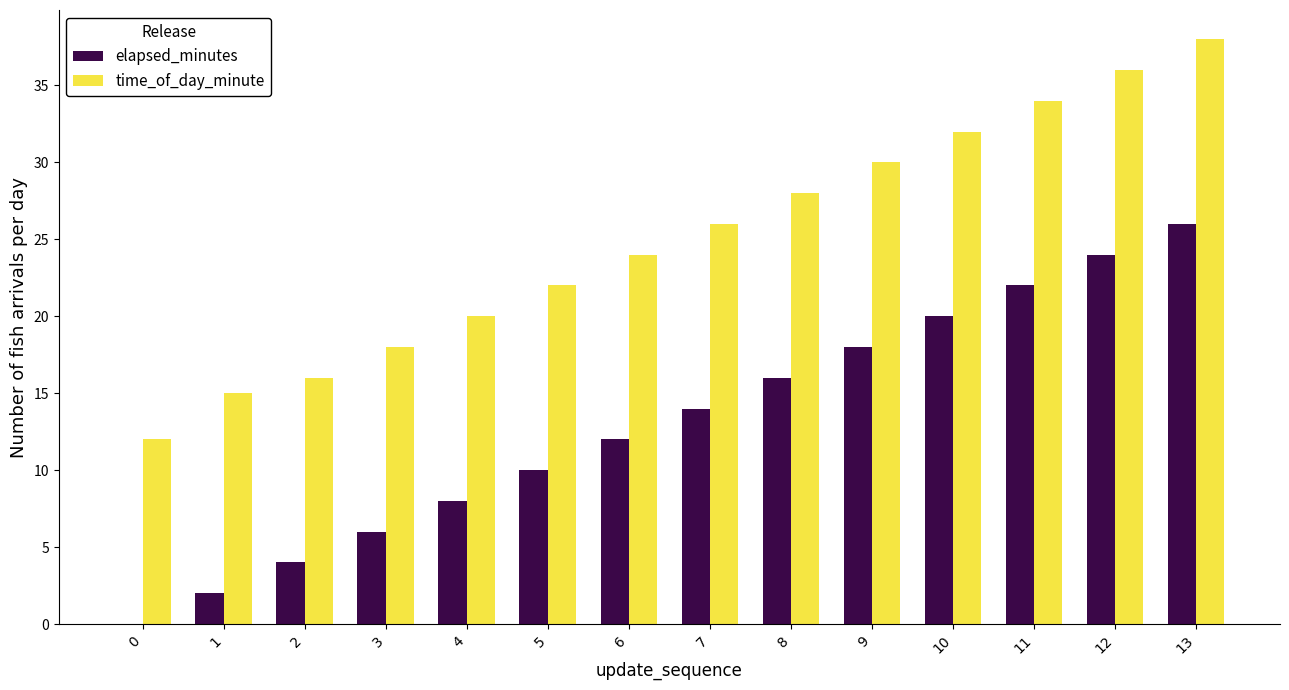

How many series are shown in this chart?

2